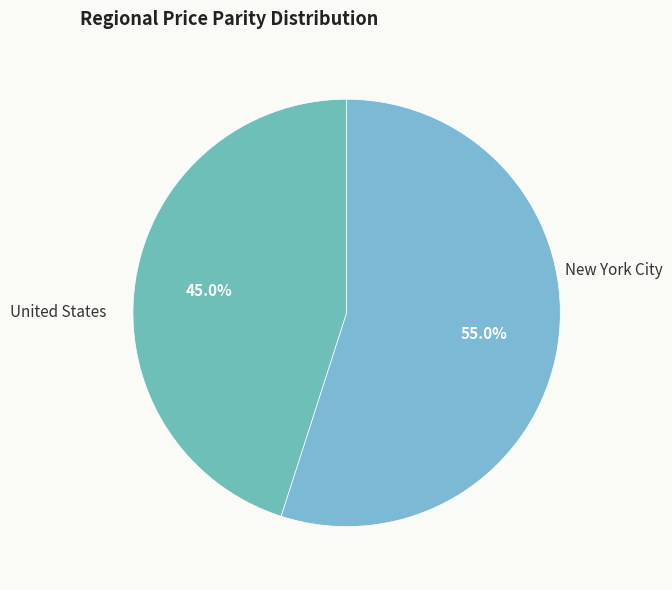

Does any single category account for the majority?

Yes